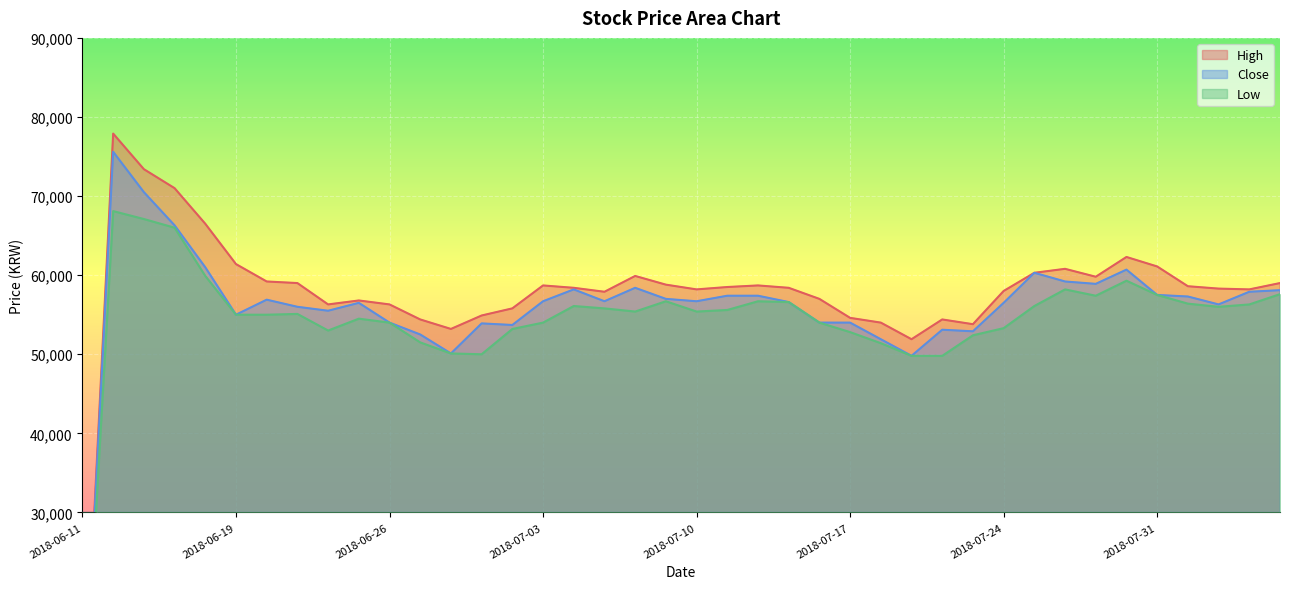

Reading left to right, transcribe all the data shown in this chart.

High: 2018-06-11=0	2018-06-12=77900	2018-06-14=73400	2018-06-15=71000	2018-06-18=66500	2018-06-19=61400	2018-06-20=59200	2018-06-21=59000	2018-06-22=56300	2018-06-25=56800	2018-06-26=56300	2018-06-27=54400	2018-06-28=53200	2018-06-29=54900	2018-07-02=55800	2018-07-03=58700	2018-07-04=58400	2018-07-05=57900	2018-07-06=59900	2018-07-09=58800	2018-07-10=58200	2018-07-11=58500	2018-07-12=58700	2018-07-13=58400	2018-07-16=57000	2018-07-17=54600	2018-07-18=54000	2018-07-19=51900	2018-07-20=54400	2018-07-23=53800	2018-07-24=58000	2018-07-25=60300	2018-07-26=60800	2018-07-27=59800	2018-07-30=62300	2018-07-31=61100	2018-08-01=58600	2018-08-02=58300	2018-08-03=58200	2018-08-06=59000
Close: 2018-06-11=0	2018-06-12=75600	2018-06-14=70500	2018-06-15=66300	2018-06-18=61000	2018-06-19=55000	2018-06-20=56900	2018-06-21=56000	2018-06-22=55500	2018-06-25=56500	2018-06-26=54000	2018-06-27=52500	2018-06-28=50100	2018-06-29=53900	2018-07-02=53700	2018-07-03=56700	2018-07-04=58200	2018-07-05=56700	2018-07-06=58400	2018-07-09=57000	2018-07-10=56700	2018-07-11=57400	2018-07-12=57400	2018-07-13=56600	2018-07-16=54000	2018-07-17=54000	2018-07-18=51900	2018-07-19=49800	2018-07-20=53100	2018-07-23=52900	2018-07-24=56500	2018-07-25=60300	2018-07-26=59200	2018-07-27=58900	2018-07-30=60700	2018-07-31=57500	2018-08-01=57300	2018-08-02=56300	2018-08-03=57900	2018-08-06=58100
Low: 2018-06-11=0	2018-06-12=68100	2018-06-14=67100	2018-06-15=66000	2018-06-18=59900	2018-06-19=55000	2018-06-20=55000	2018-06-21=55100	2018-06-22=53000	2018-06-25=54500	2018-06-26=54000	2018-06-27=51500	2018-06-28=50100	2018-06-29=50000	2018-07-02=53200	2018-07-03=54000	2018-07-04=56100	2018-07-05=55800	2018-07-06=55400	2018-07-09=56700	2018-07-10=55400	2018-07-11=55600	2018-07-12=56700	2018-07-13=56600	2018-07-16=54000	2018-07-17=52800	2018-07-18=51400	2018-07-19=49800	2018-07-20=49800	2018-07-23=52400	2018-07-24=53300	2018-07-25=56100	2018-07-26=58200	2018-07-27=57400	2018-07-30=59300	2018-07-31=57500	2018-08-01=56400	2018-08-02=56000	2018-08-03=56300	2018-08-06=57600